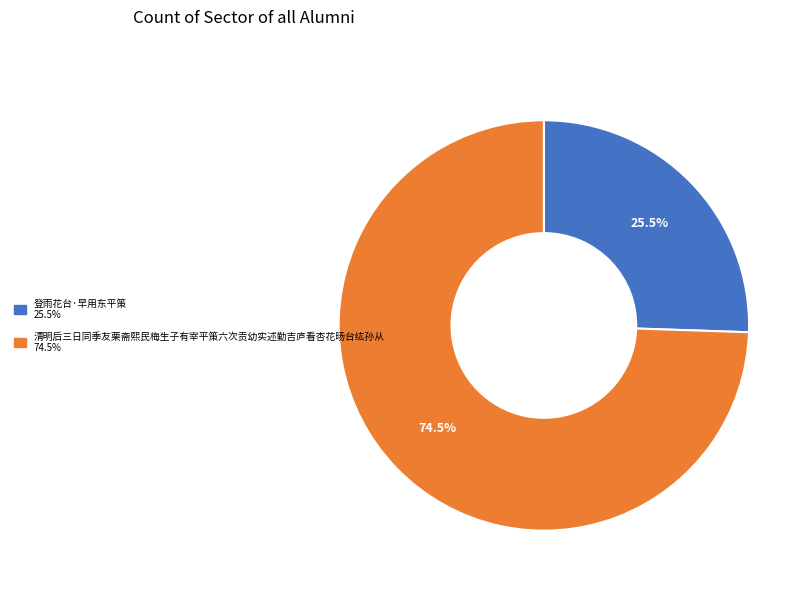

To the nearest percent, what is the average slice percentage?

50%